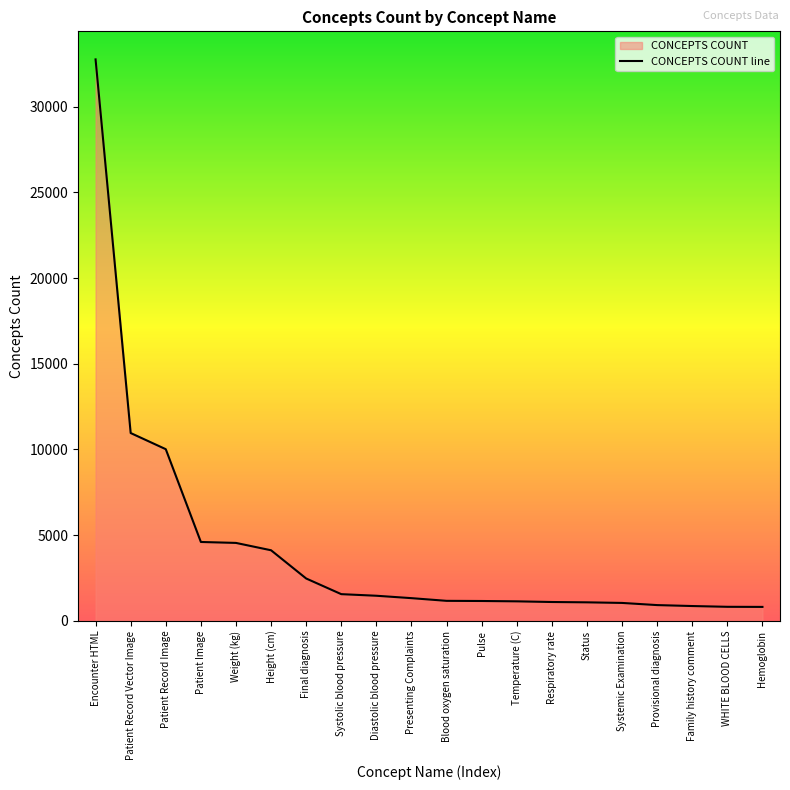

What is the minimum value shown in the chart?

820